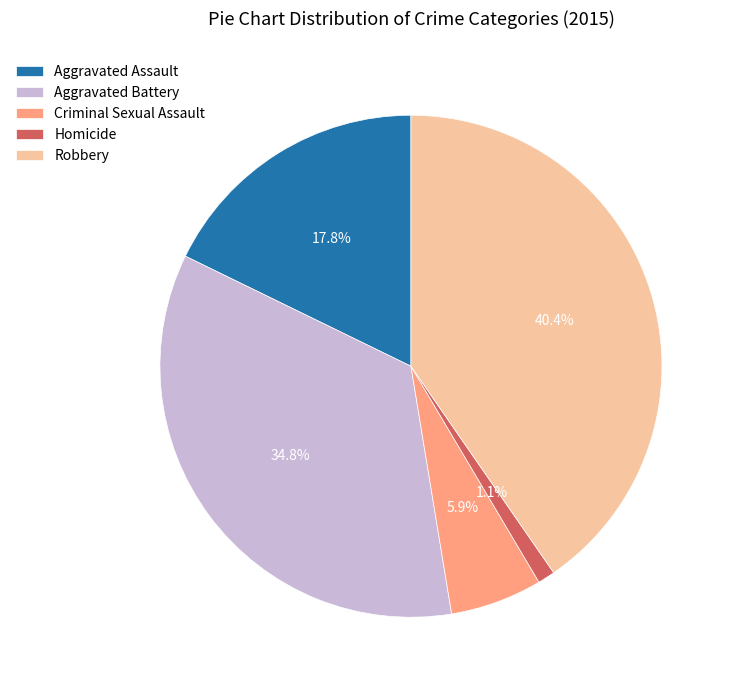

To the nearest percent, what is the difference between the largest and smallest slice percentages?

39%